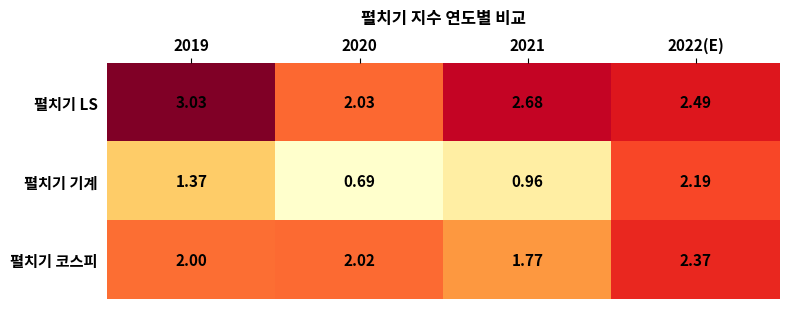

List the series in order of their peak value, lowest first.

펼치기 기계, 펼치기 코스피, 펼치기 LS